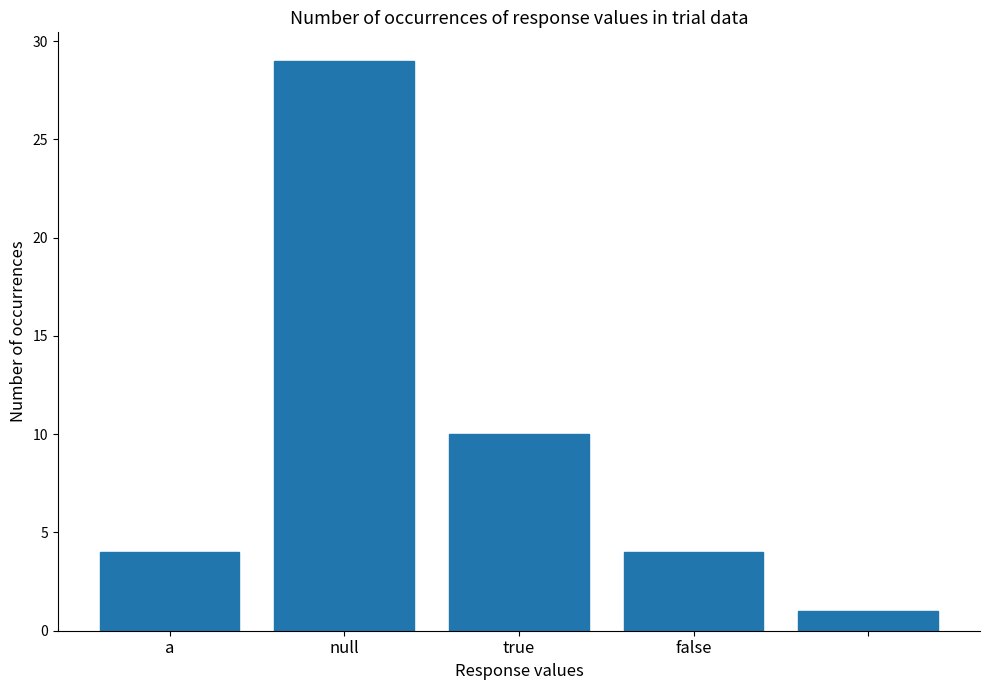

What is the value of the 5th bar from the left?

1